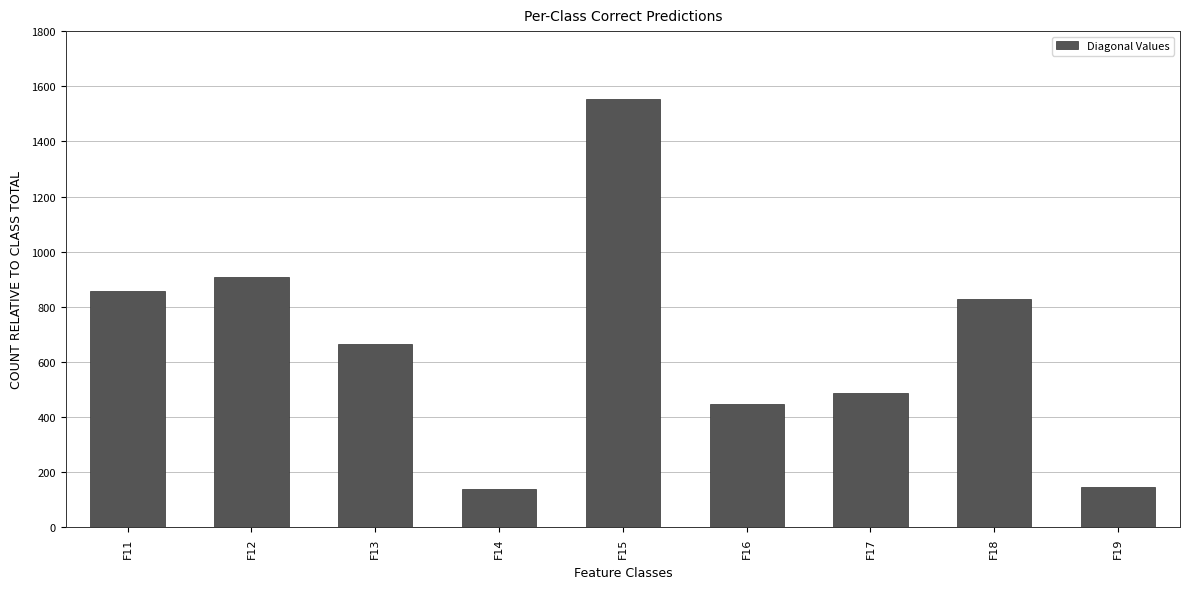

What is the maximum value shown in the chart?

1554